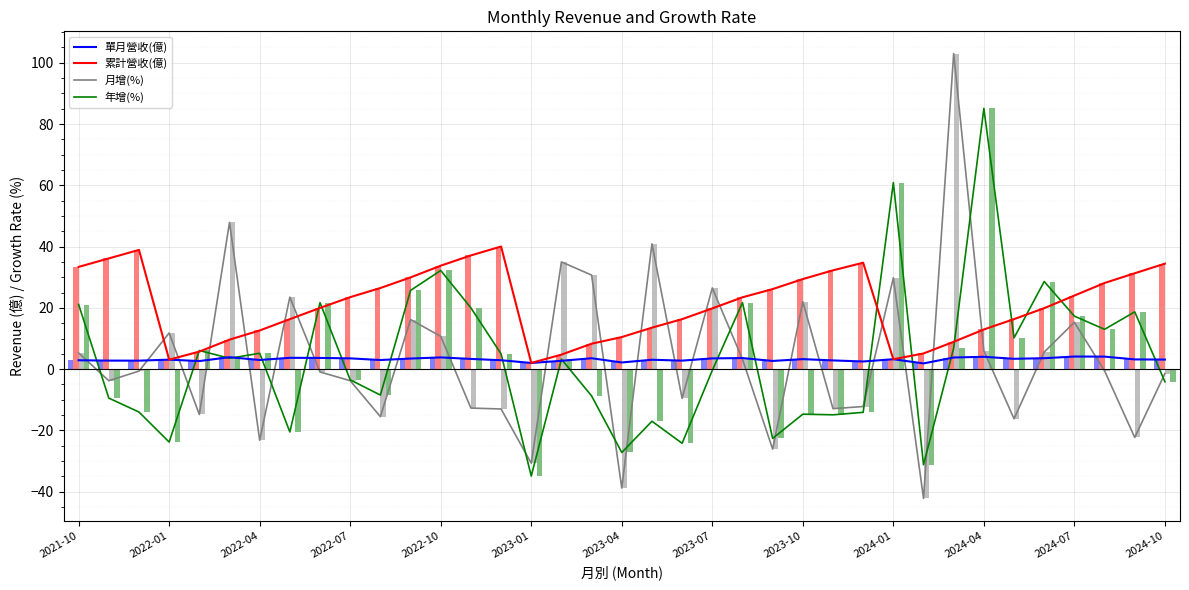

What is the highest value of the 累計營收(億) series?

40.0